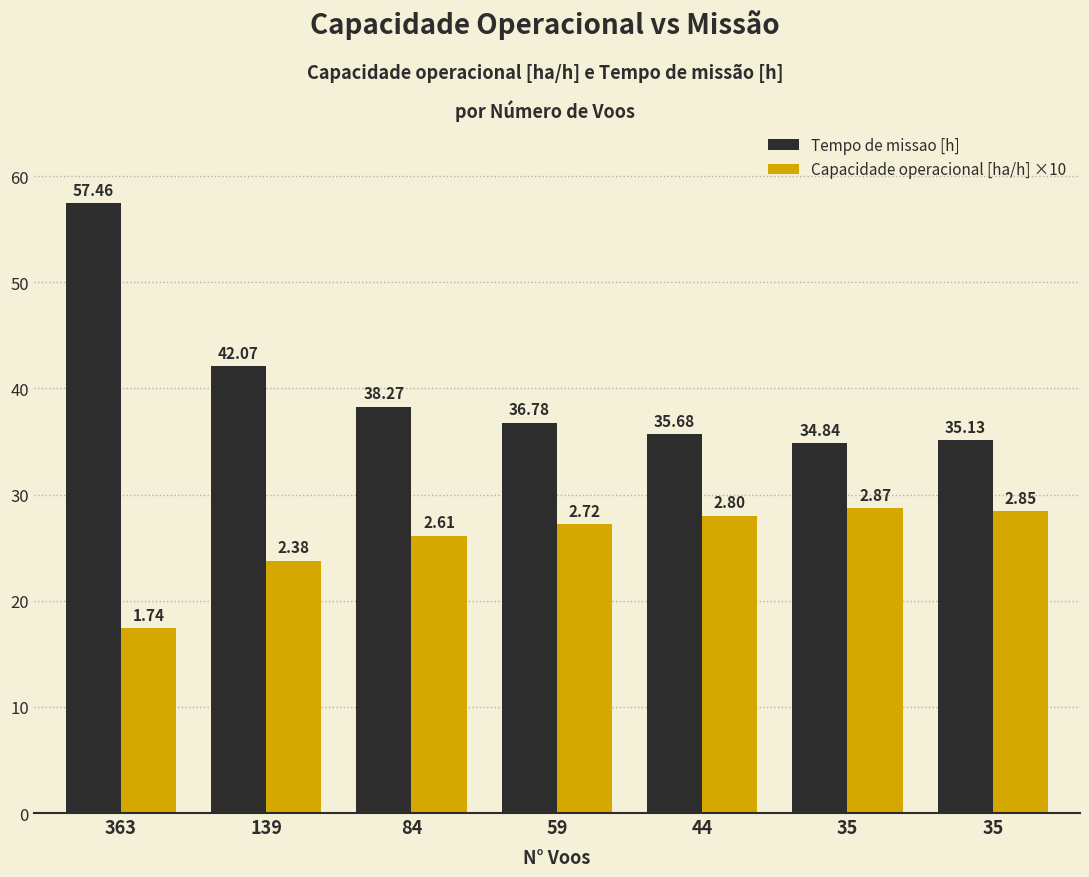

What is the sum of all Capacidade operacional [ha/h] ×10 values?

179.7